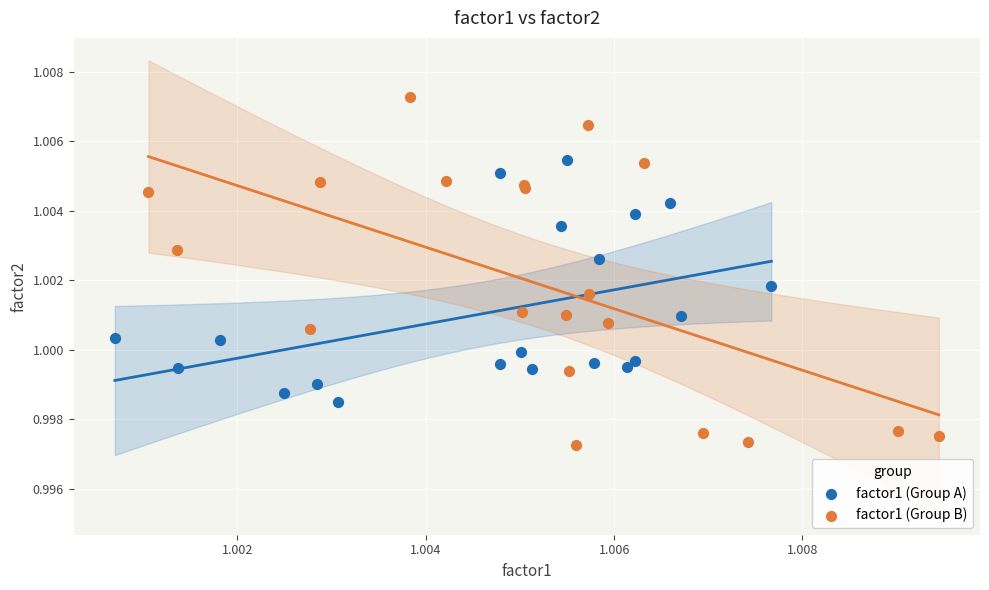

Which series contains the highest Y value?

factor1 (Group B)